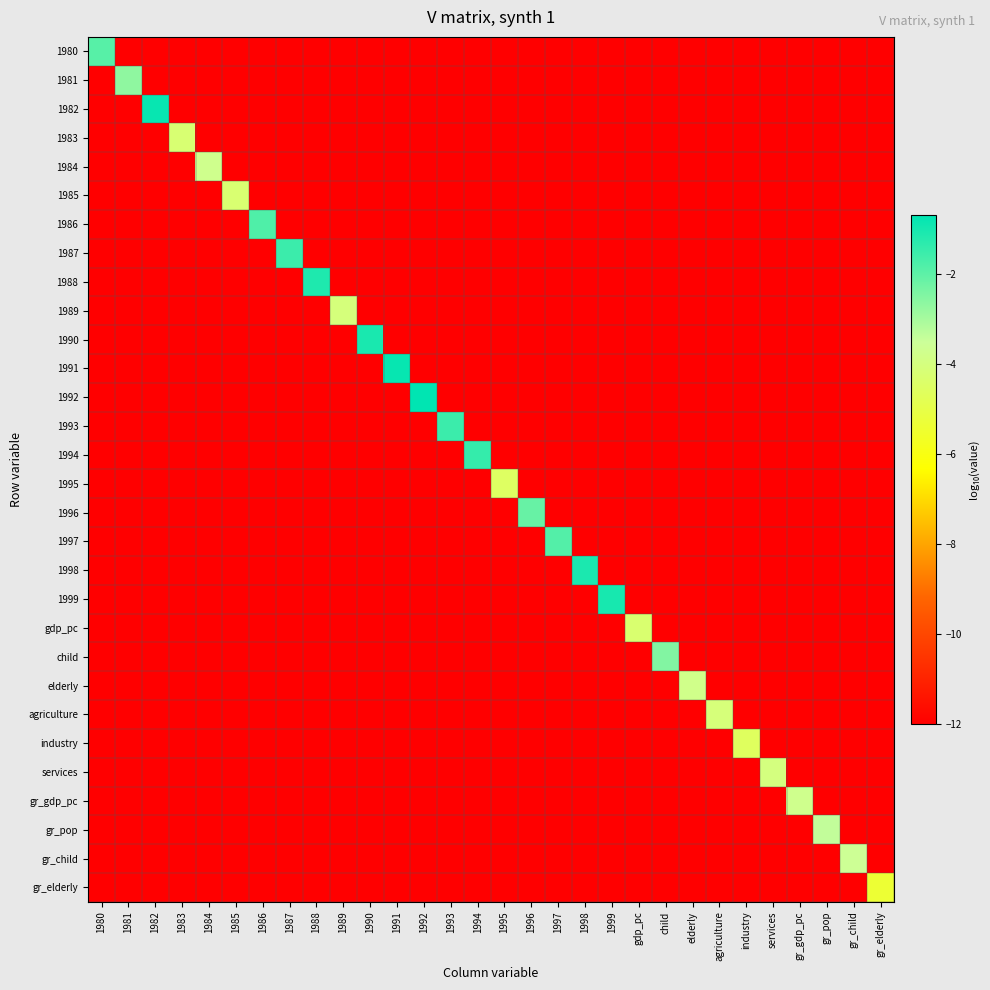

How many distinct data groups are displayed?

30